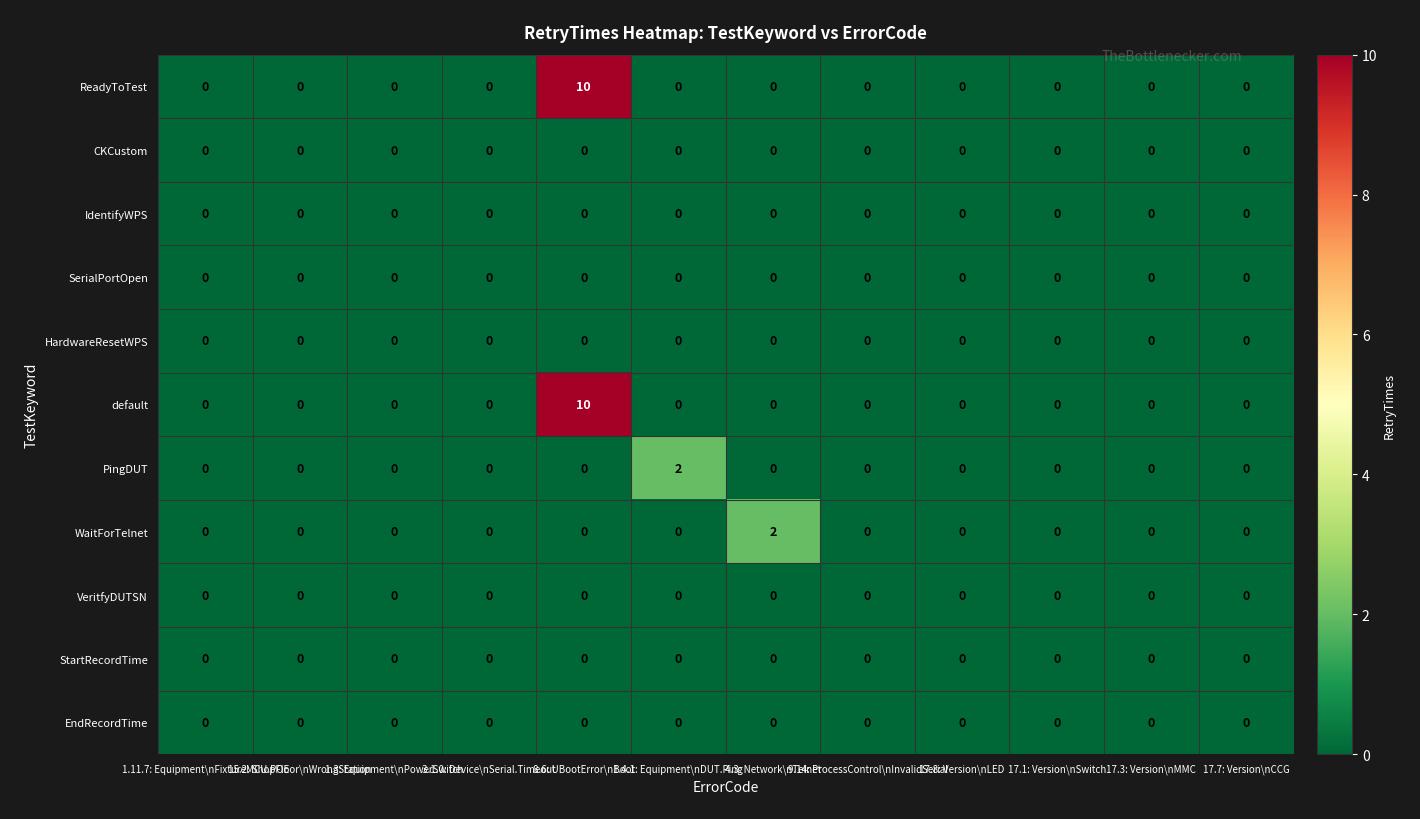

What is the greatest value displayed?

10